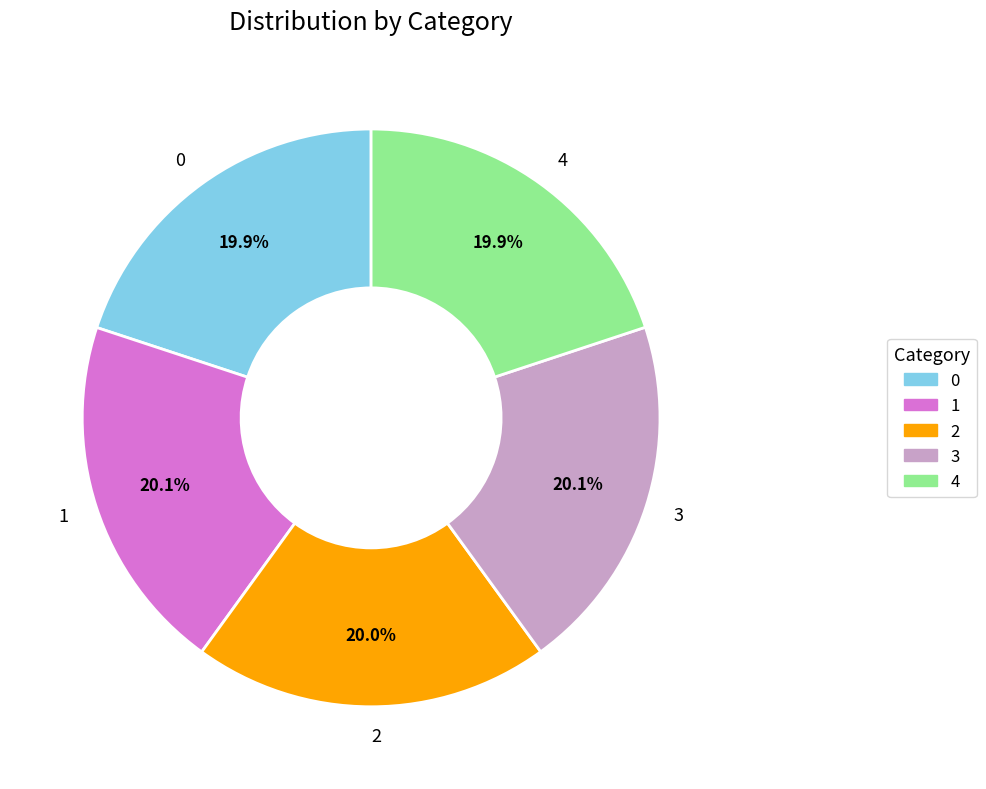

Does any single category account for the majority?

No